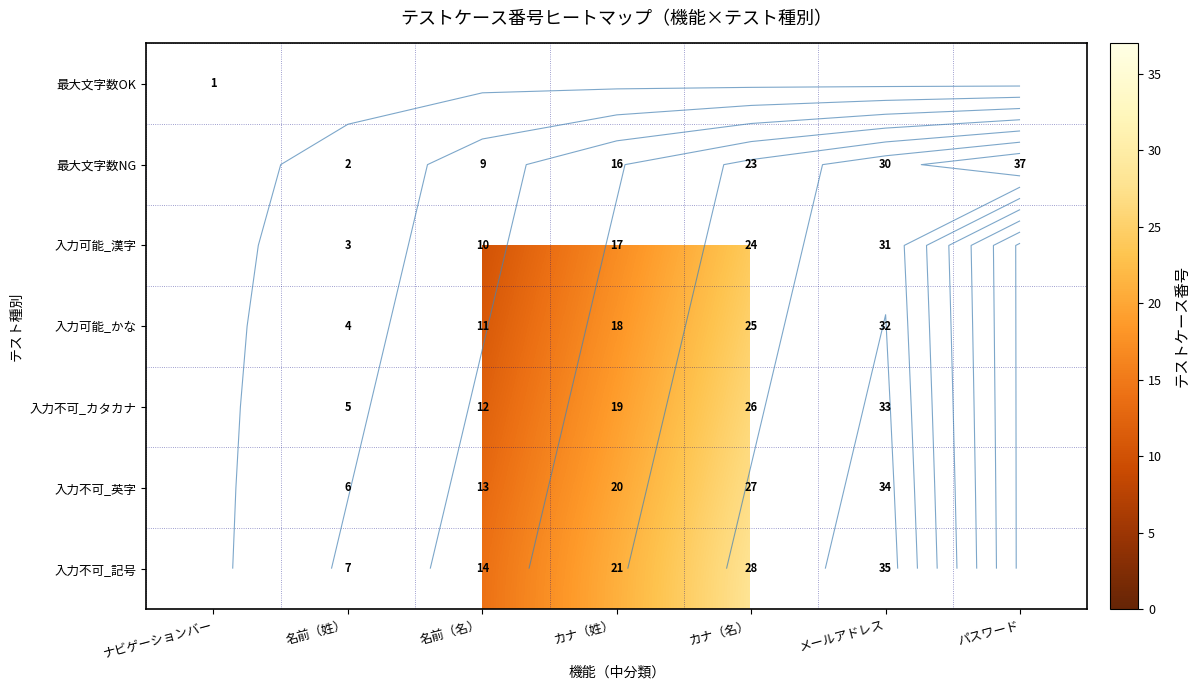

How many positive values does the 入力可能_漢字 series have?

5